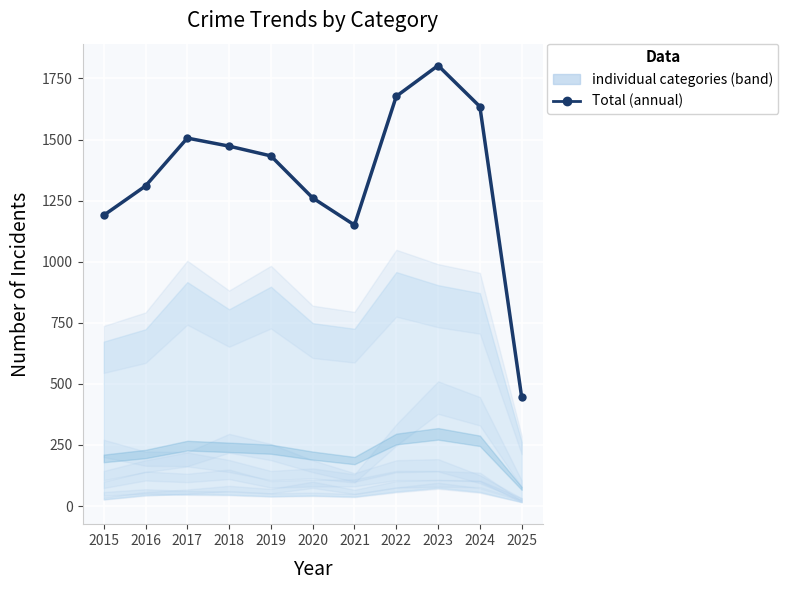

List the labels in order of value, largest first.

2023, 2022, 2024, 2017, 2018, 2019, 2016, 2020, 2015, 2021, 2025